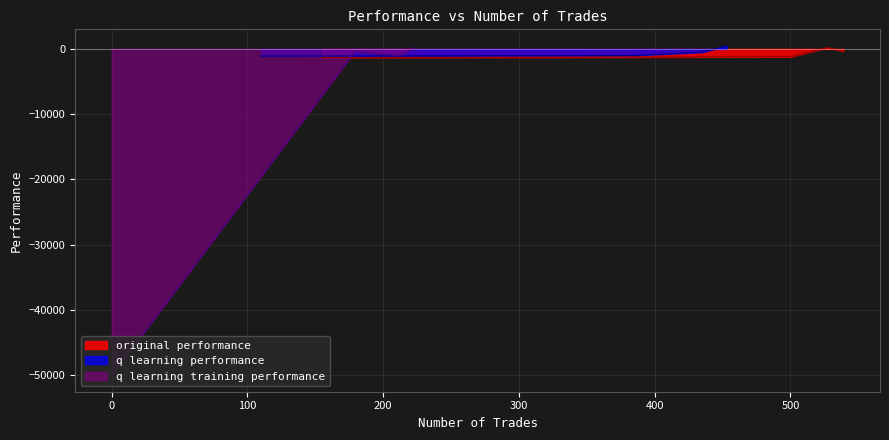

Is it true that original performance equals 210.3 at 527?

True